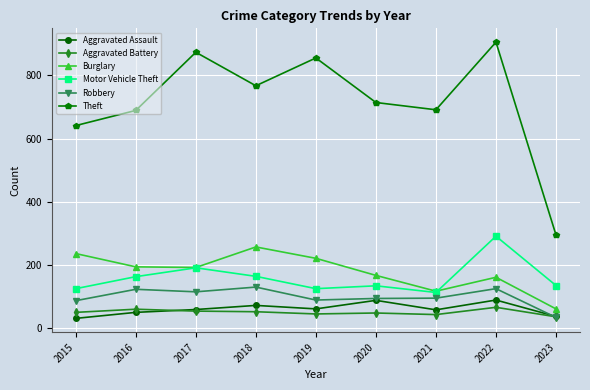

True or false: Theft has a value of 641 at 2015.

True